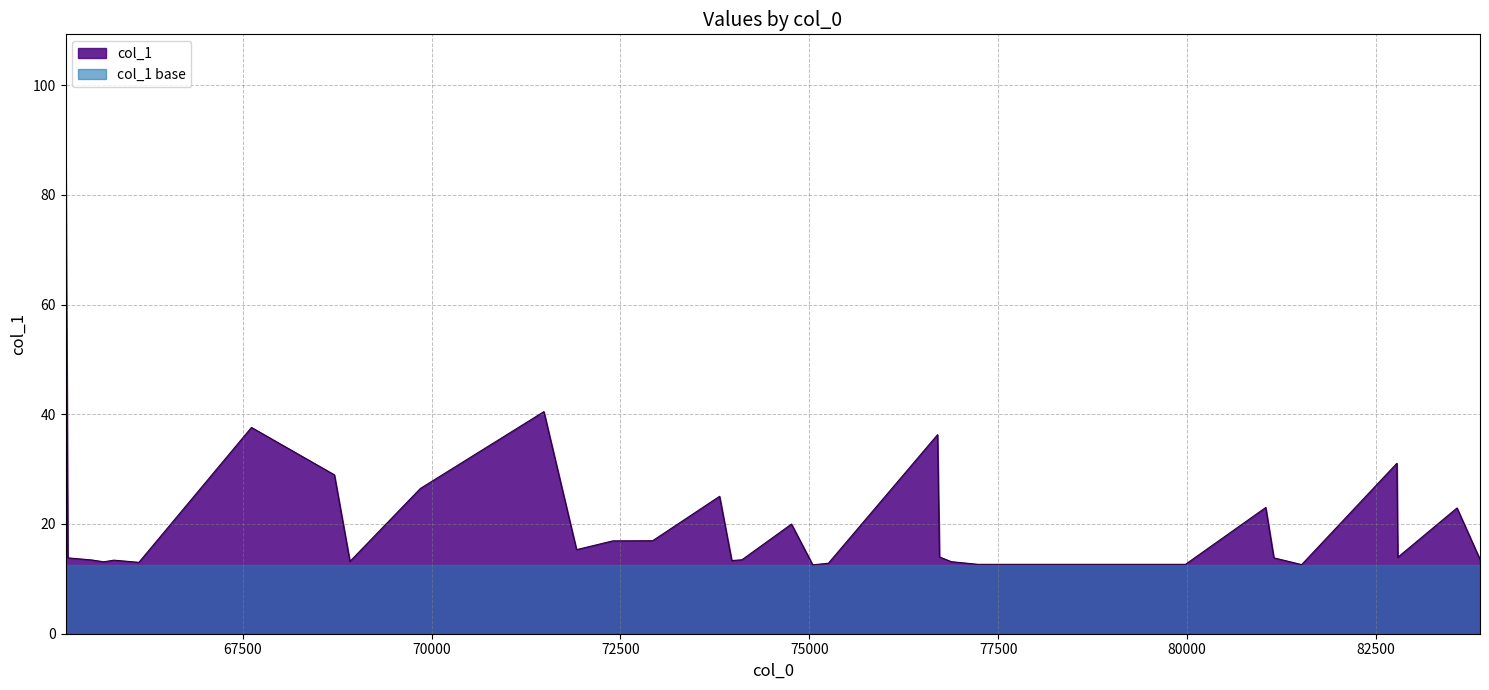

Rank the categories by value from highest to lowest.

65154.8, 71486.1, 67615.6, 76697.0, 82777.0, 68713.2, 69851.0, 73811.5, 81040.8, 83572.3, 74763.2, 72926.3, 72398.2, 71918.7, 76722.4, 76722.4, 82789.0, 65185.5, 81148.8, 83877.3, 74107.6, 65500.3, 65795.1, 73973.0, 68919.1, 76877.9, 65660.6, 66125.8, 75252.0, 77230.4, 79445.8, 79978.6, 81516.5, 75044.6